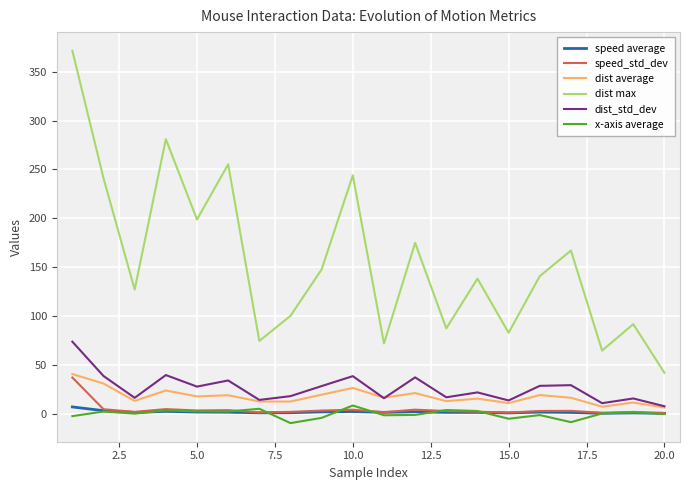

What are all the series names shown in the legend?

speed average, speed_std_dev, dist average, dist max, dist_std_dev, x-axis average